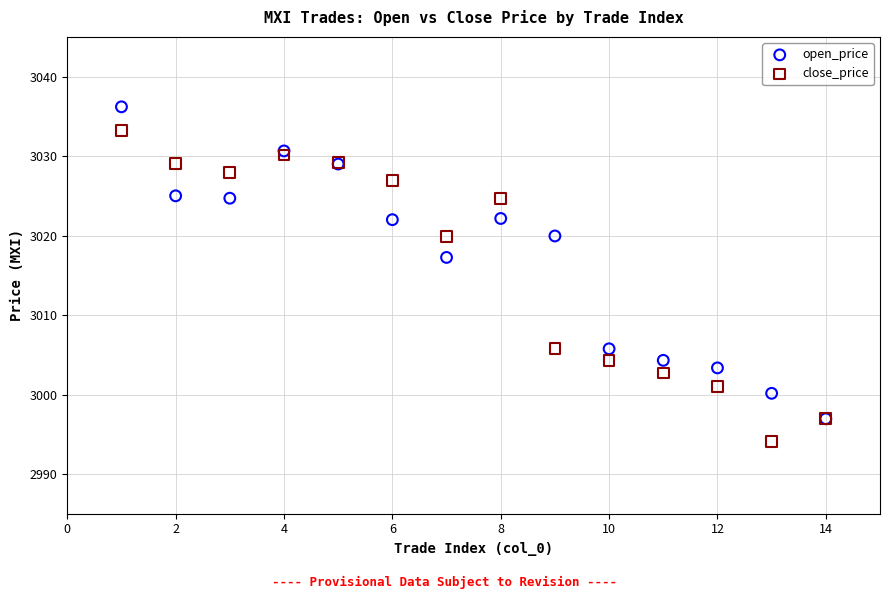

In the close_price series, what Y value is closest to 3013?

3019.9